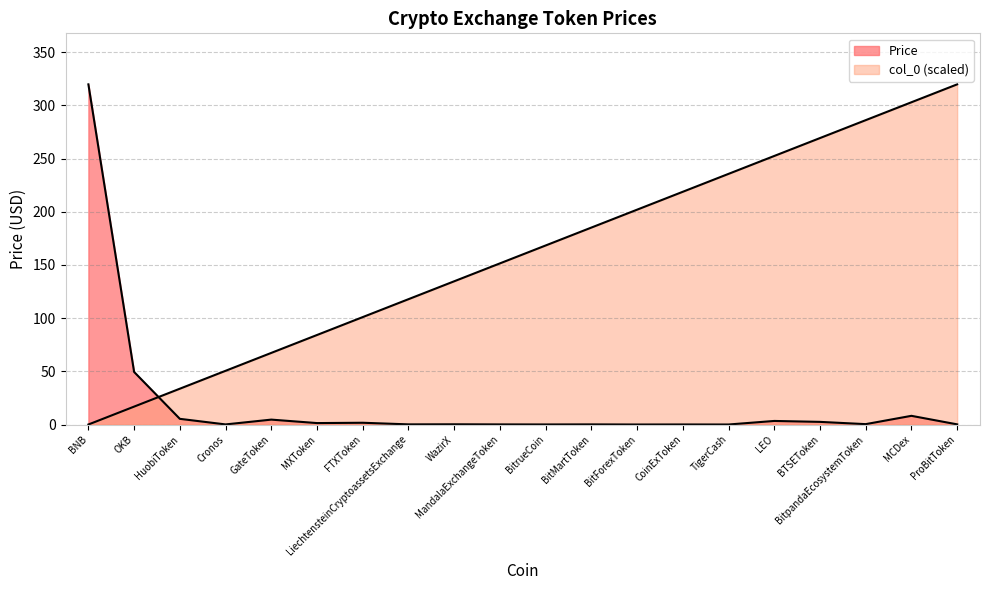

The value of Price at BNB is 206.0. True or false?

False